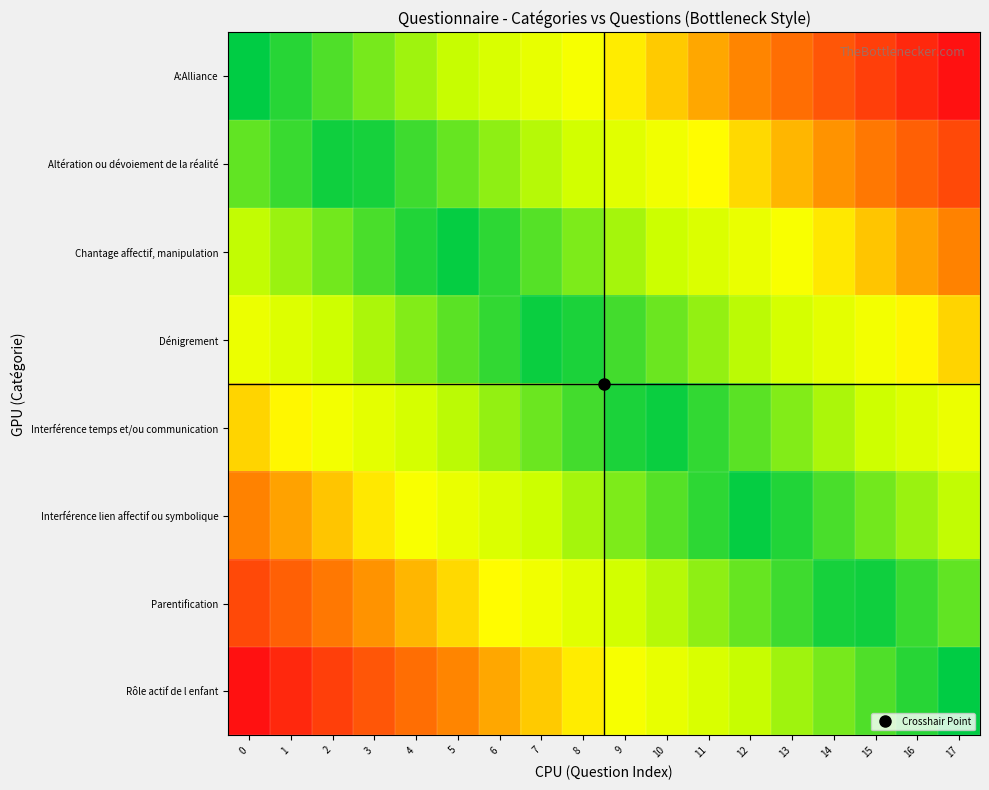

Which series changed the most between 0 and 9?

A:Alliance